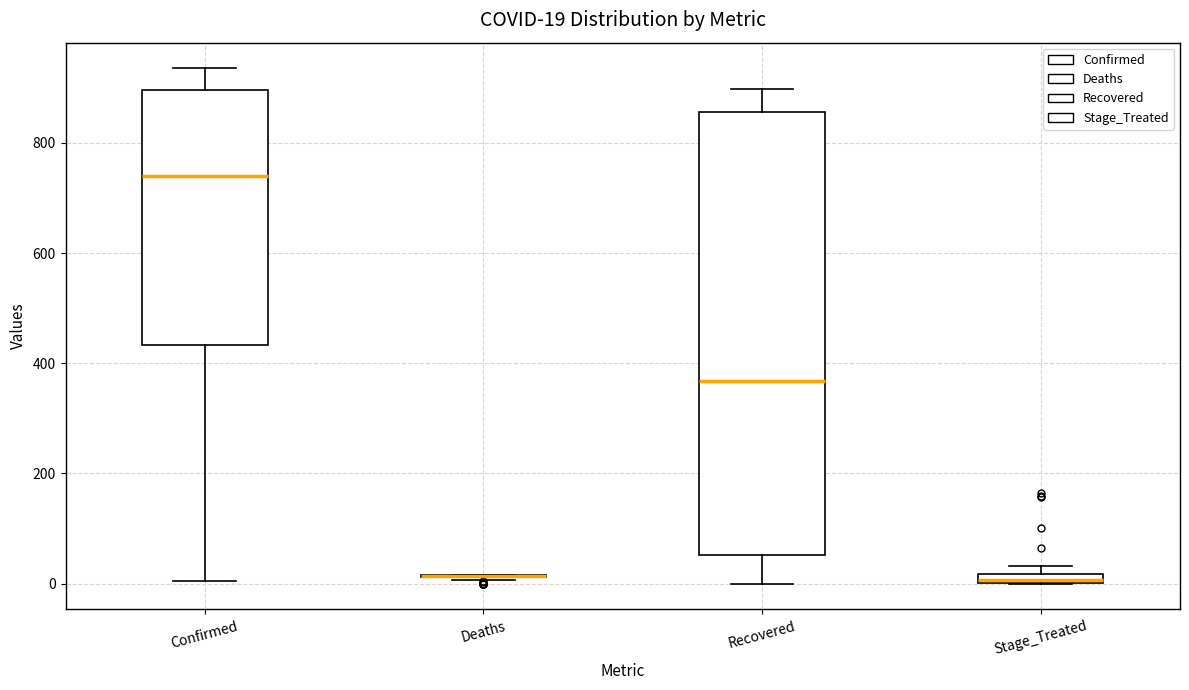

Which box is the tallest, from its lower edge to its upper edge?

Recovered